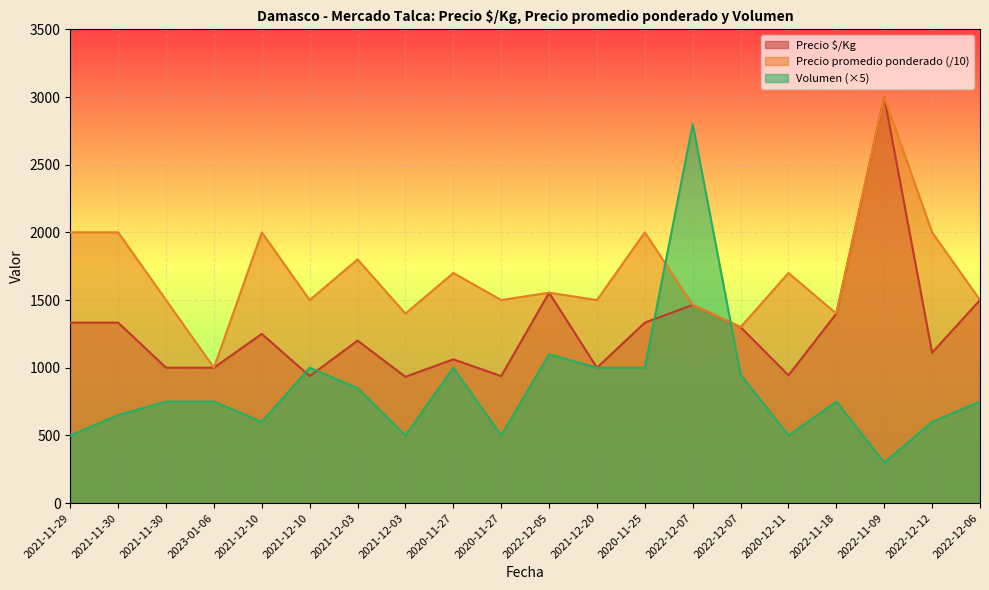

Read the Volumen value at 2021-11-29.

500.0